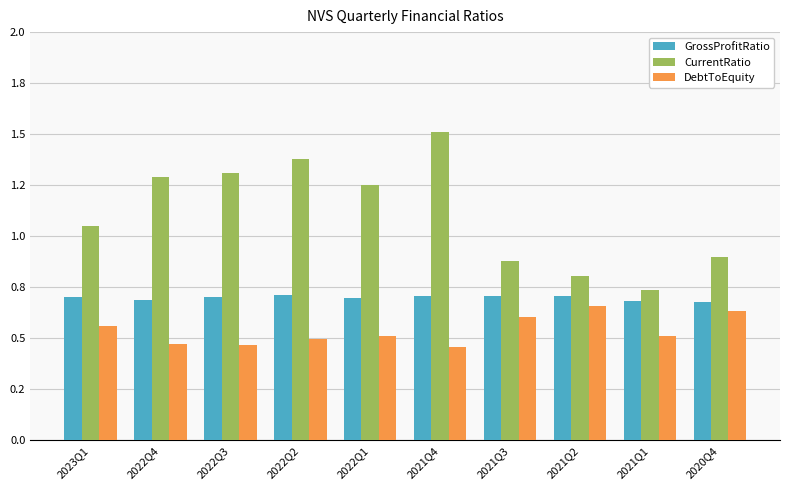

What is the total value across all series at 2022Q2?

2.6